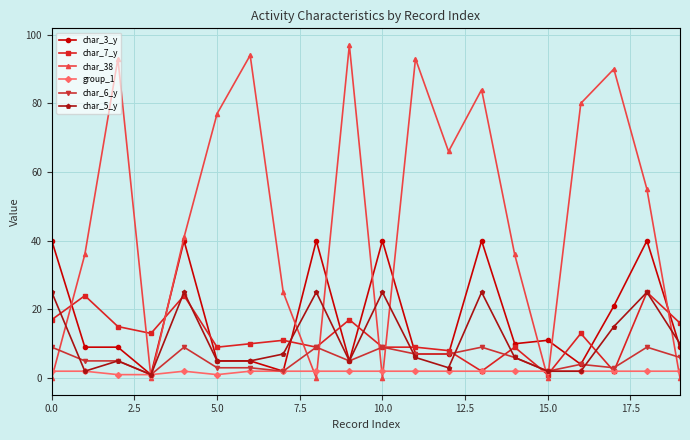

Which series has the largest range (max minus min)?

char_38